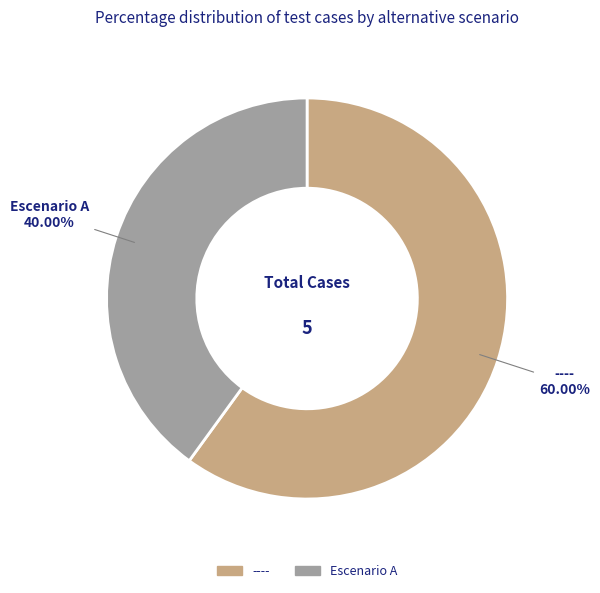

Which category accounts for the majority?

----